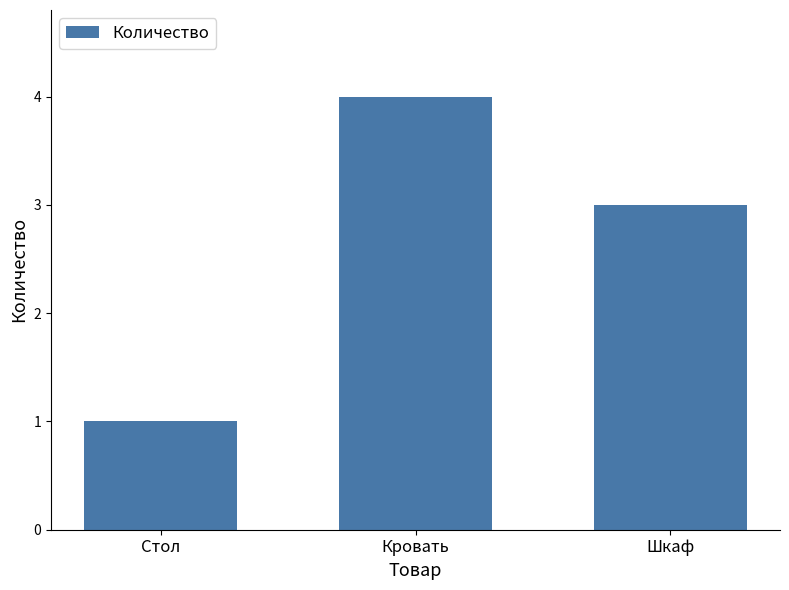

Approximately how many times larger is the value at Кровать compared to Стол?

4.0